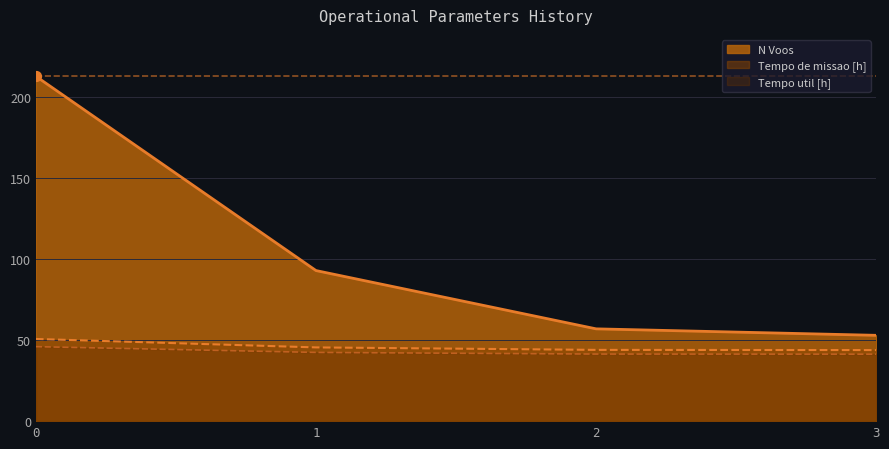

Which series has the largest Y range (max minus min)?

Capacidade operacional [ha/h]